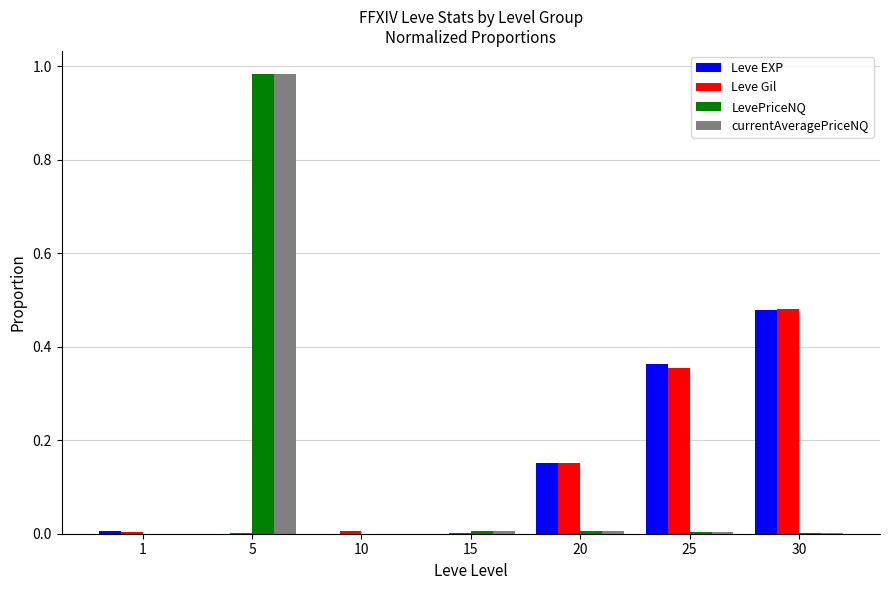

At which category is the sum across all series the highest?

5